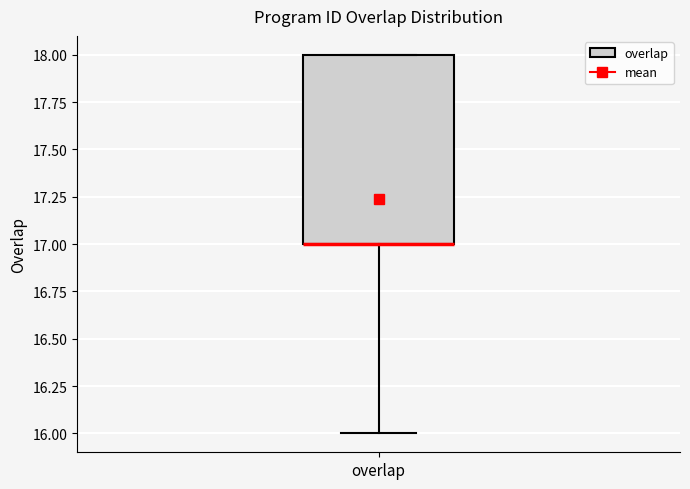

Where does the lower whisker of the box for overlap end on the y-axis? The values are not printed on the chart, so give them approximately, as read against the axis.

16